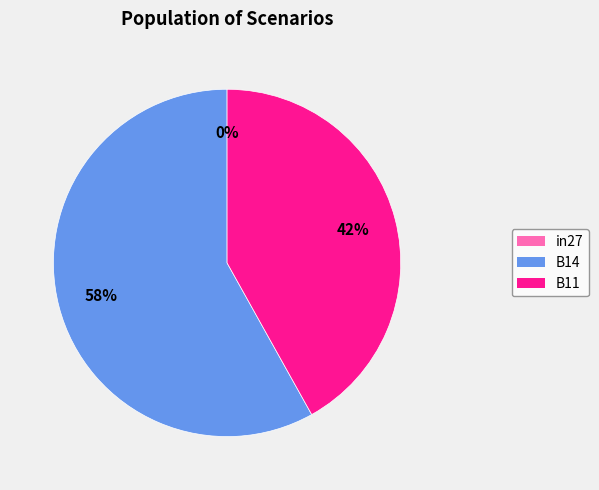

Which category accounts for the majority?

B14